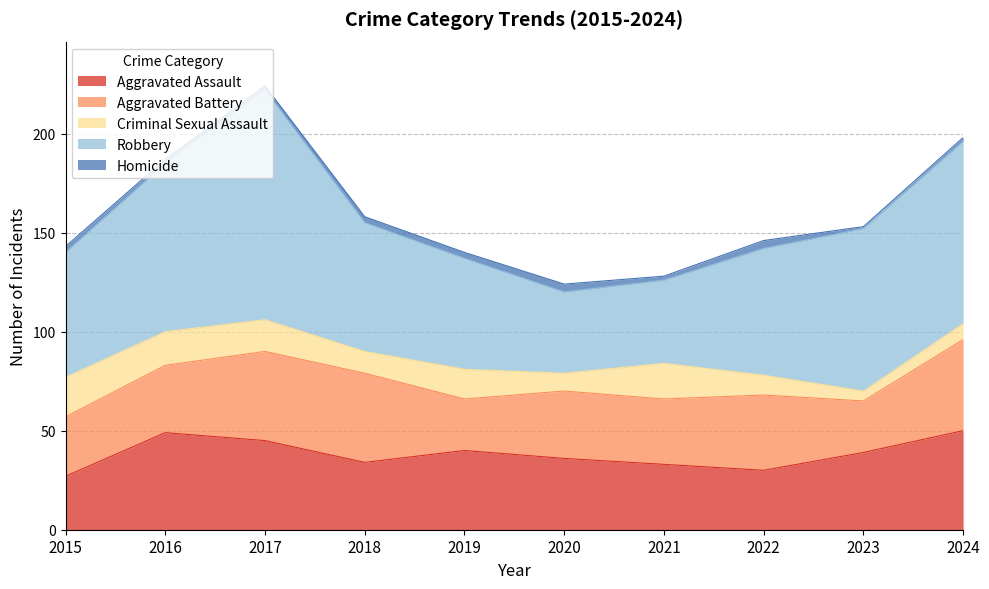

Does the chart display data point markers on the line(s)?

No